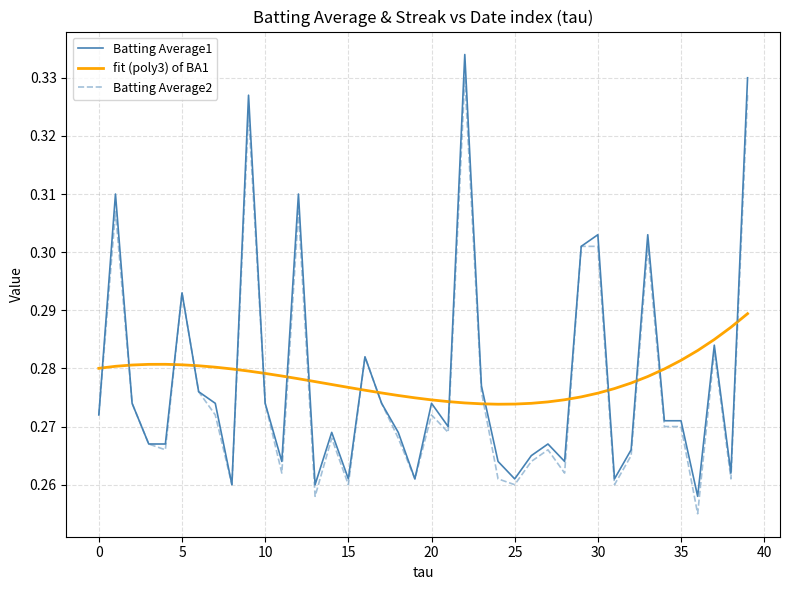

Which series has the widest spread of values?

Batting Average1